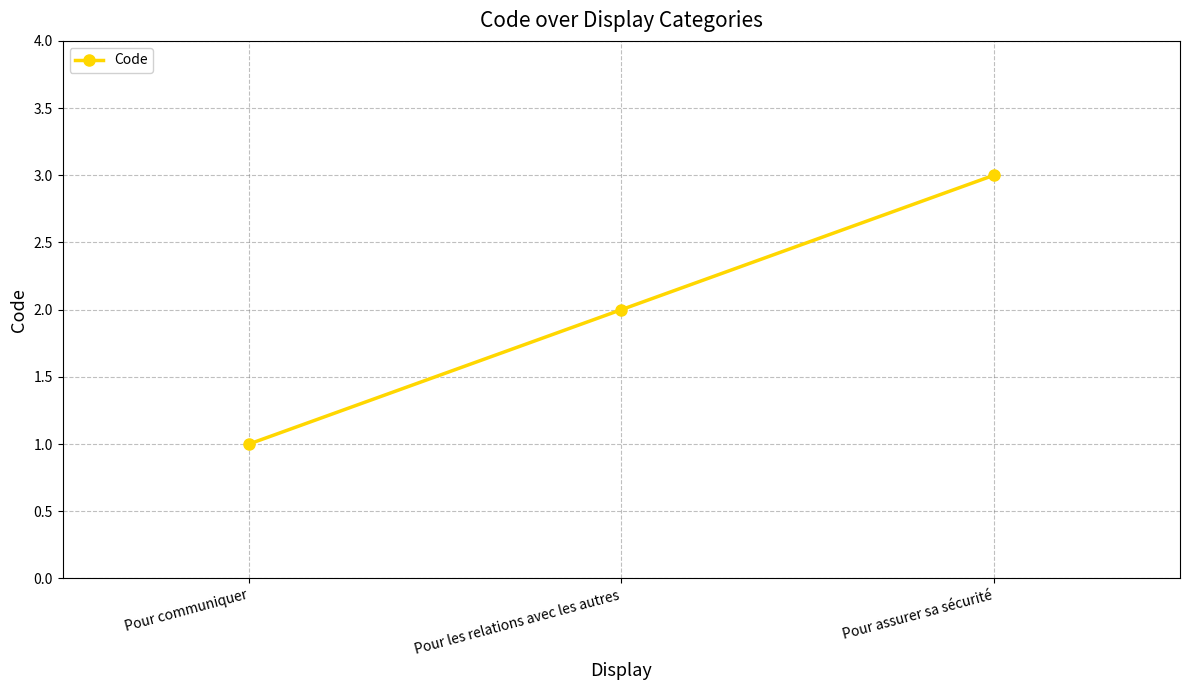

What is the change in value from Pour communiquer to Pour assurer sa sécurité?

+2